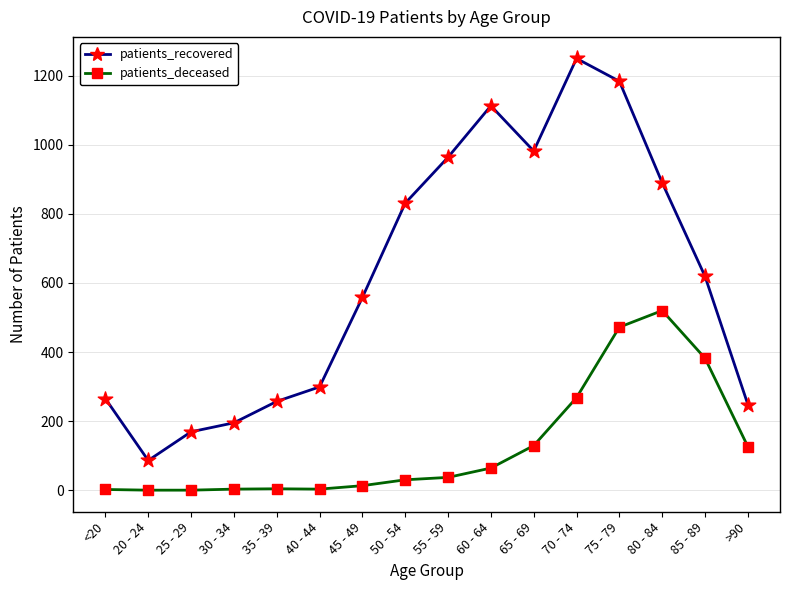

Is the value of patients_deceased at 45 - 49 greater than the value of patients_recovered at 85 - 89?

No